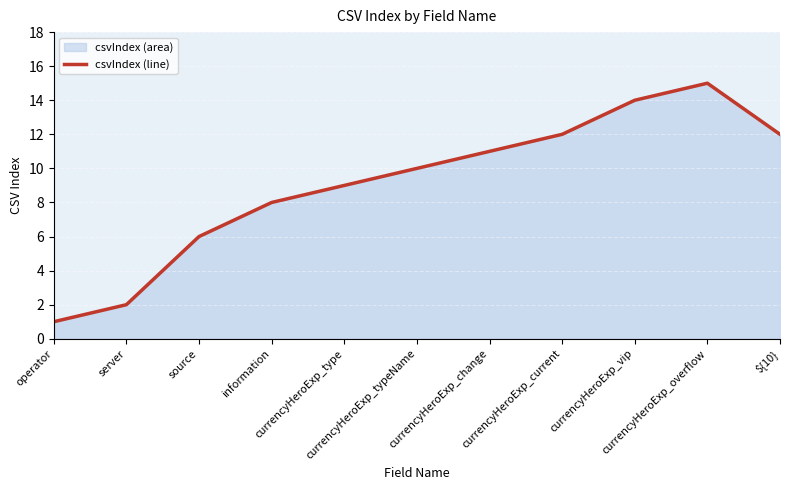

What is the sum of all values?

100